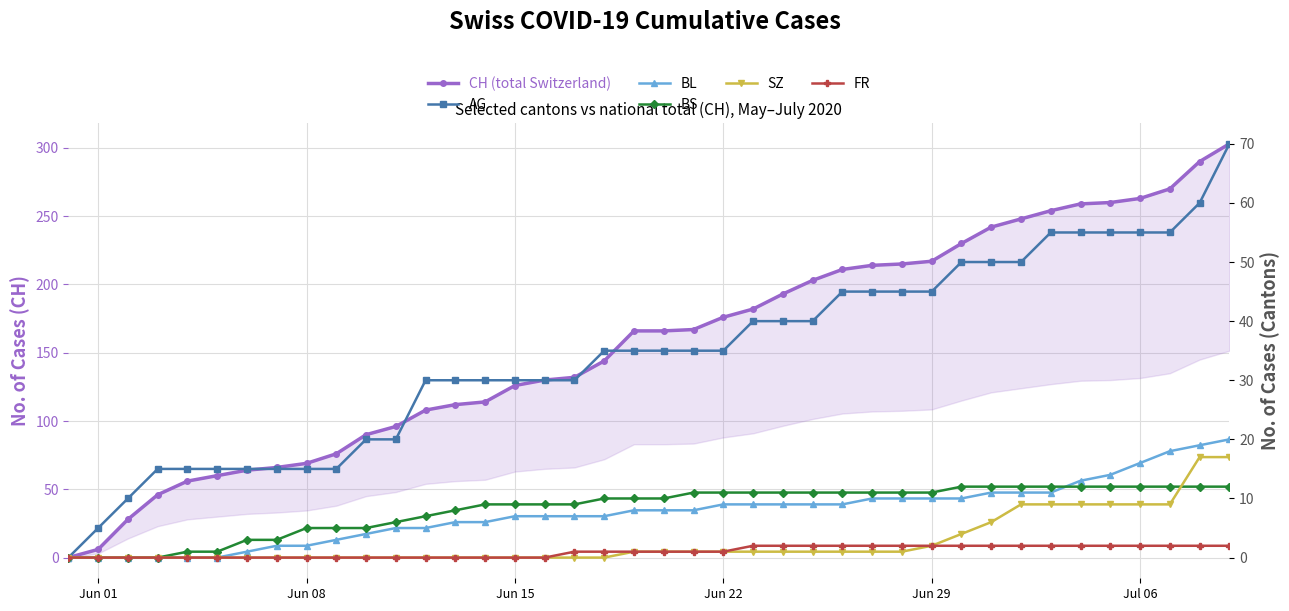

True or false: FR has a value of 1 at 7.

False